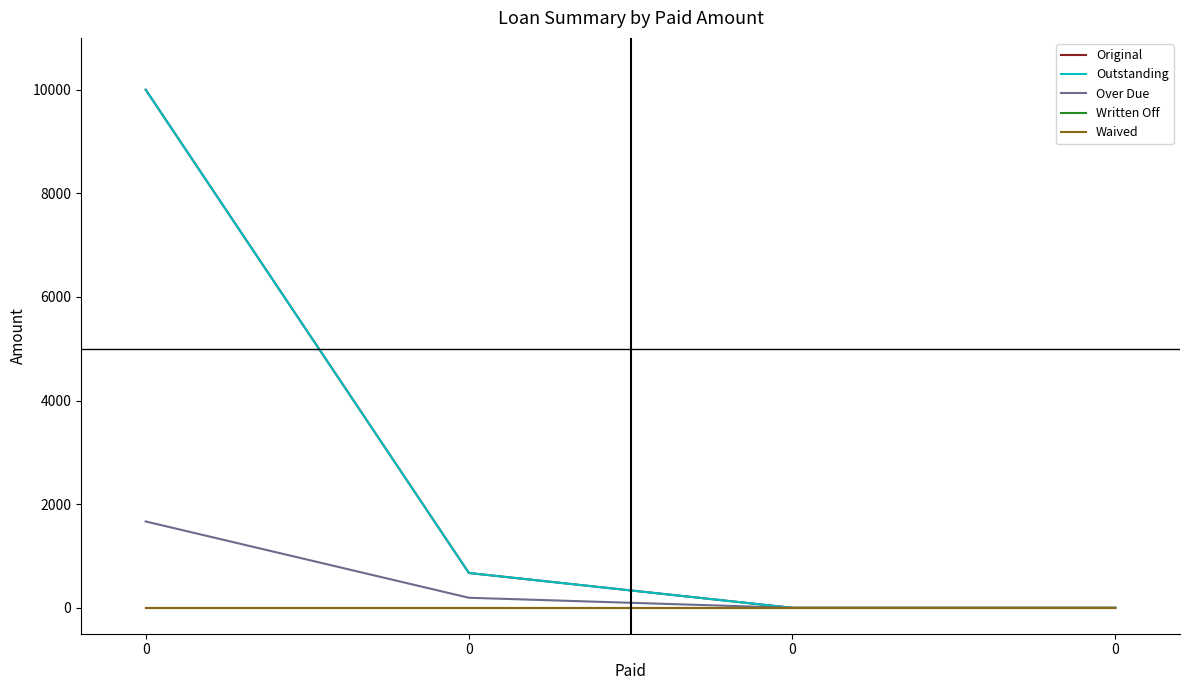

Does the chart have visible grid lines?

No